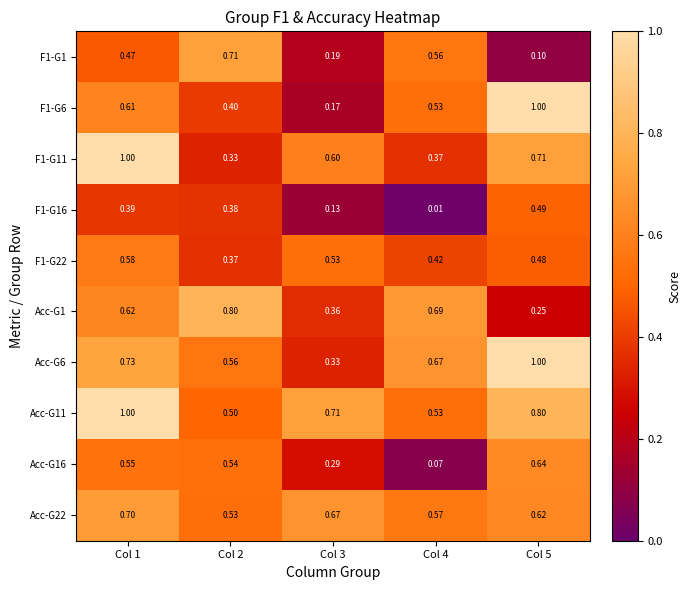

Is the value of F1-G6 at Col 2 greater than the value of F1-G11 at Col 1?

No